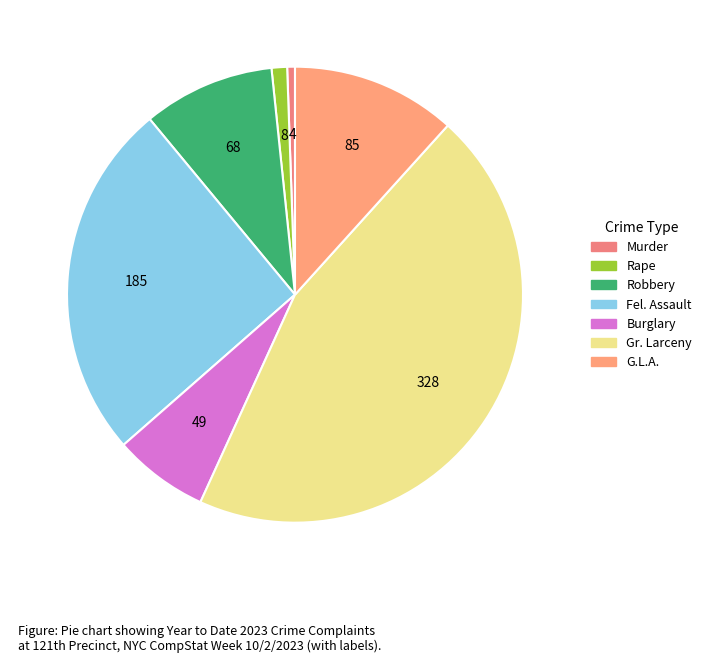

Combined, do Rape and Gr. Larceny account for over 50%?

No